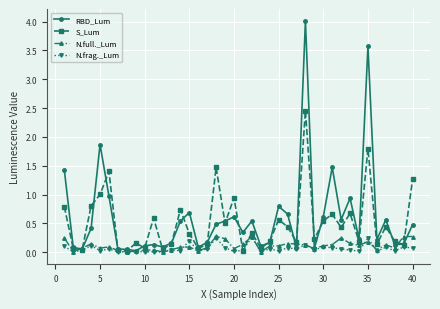

What is the average value of the RBD_Lum series?

0.6